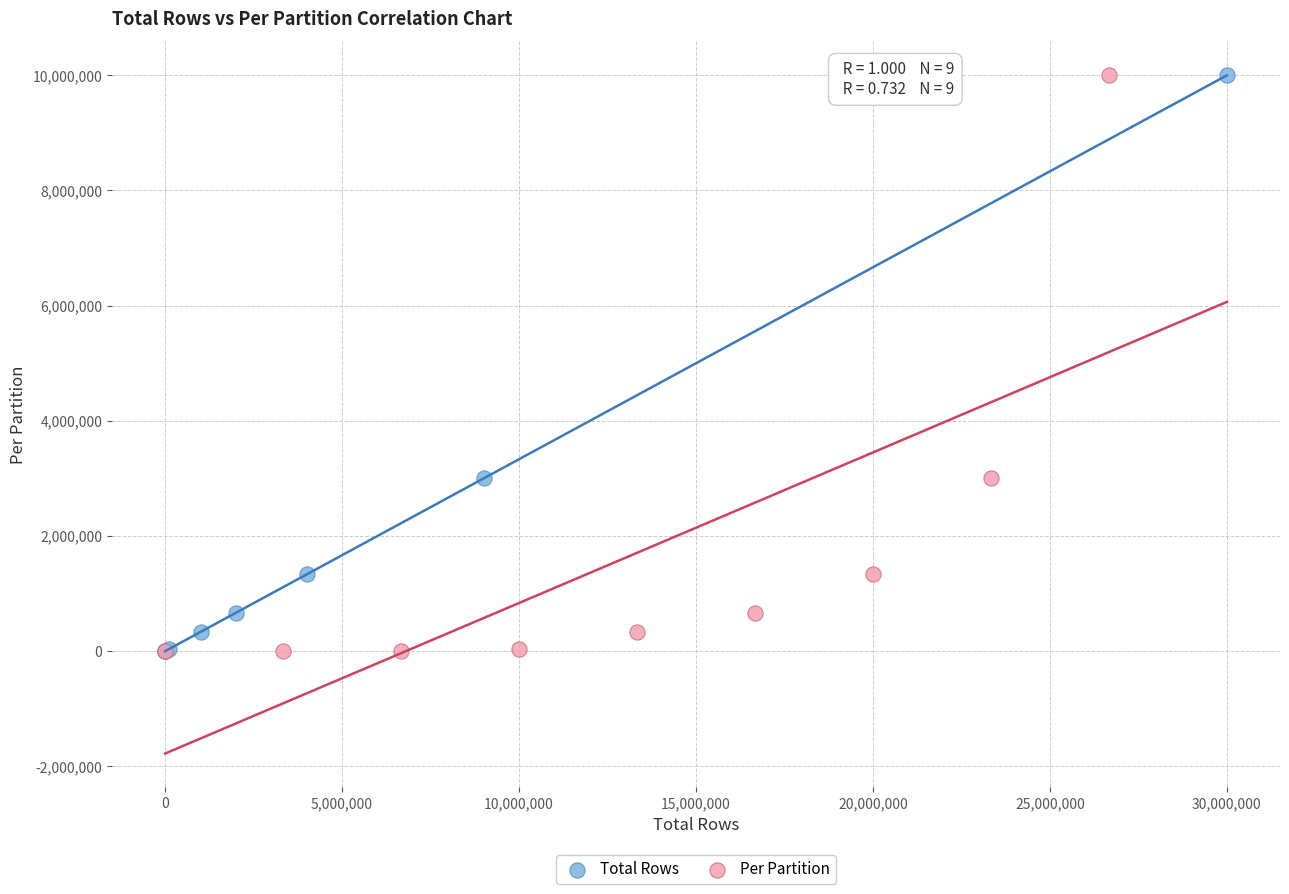

What are all the series names shown in the legend?

Total Rows, Per Partition